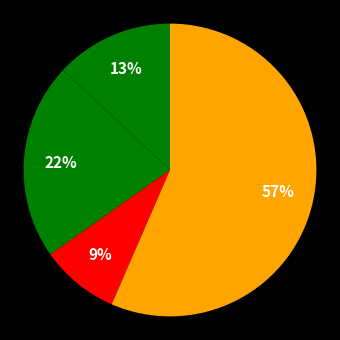

To the nearest percent, what is the average slice percentage?

25%